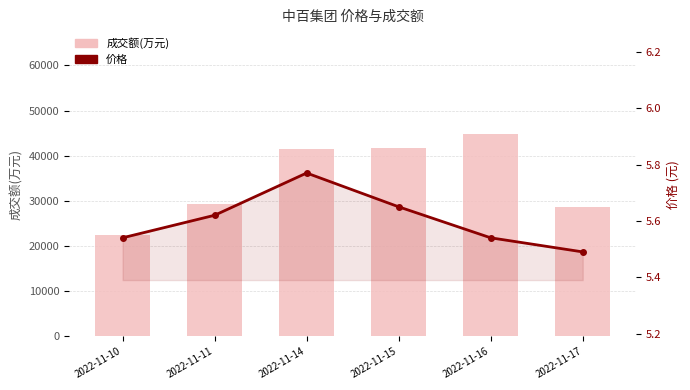

How many series are shown in this chart?

2